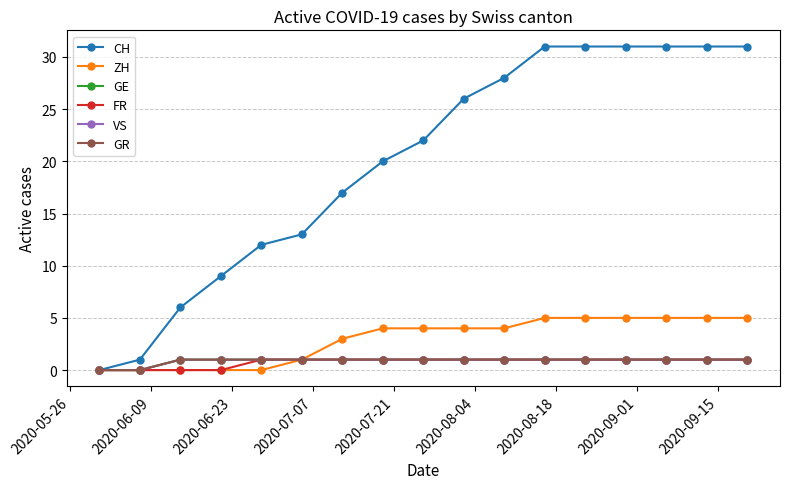

Is this an area chart (filled region under the line)?

No